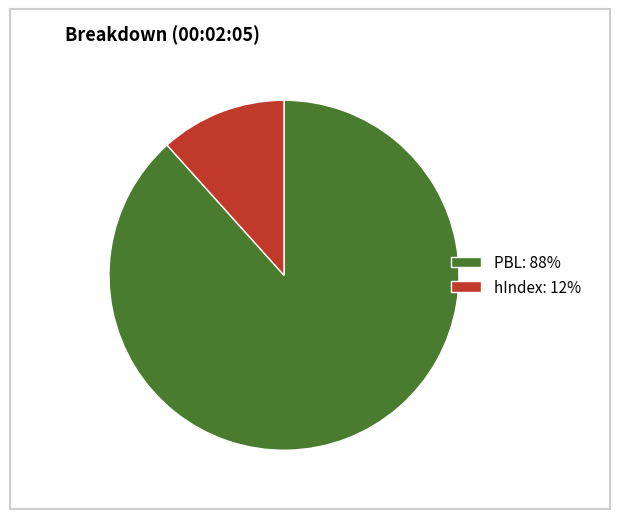

What is the majority slice?

PBL